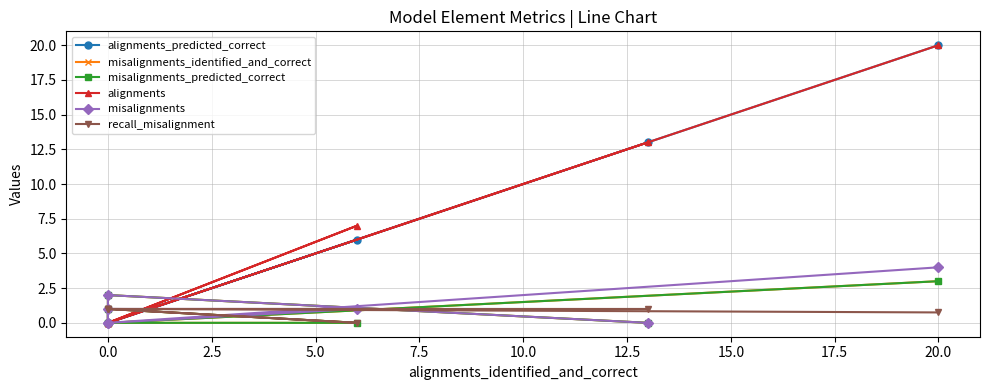

Rank the series by their maximum value, from lowest to highest.

recall_misalignment, misalignments_identified_and_correct, misalignments_predicted_correct, misalignments, alignments_predicted_correct, alignments